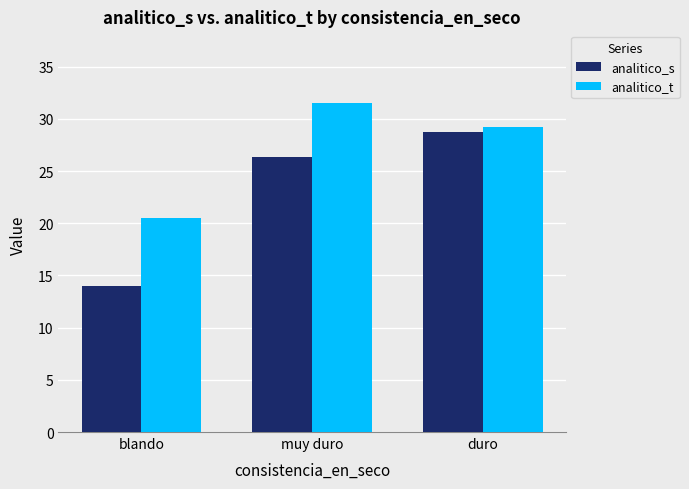

List the series in order of their overall mean, lowest first.

analitico_s, analitico_t